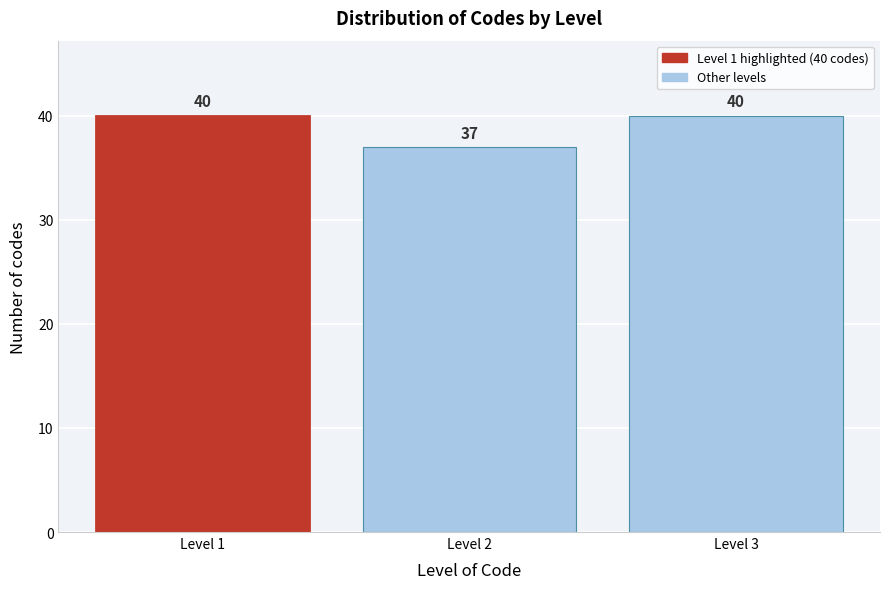

Reading right to left, transcribe all the data shown in this chart.

40	37	40